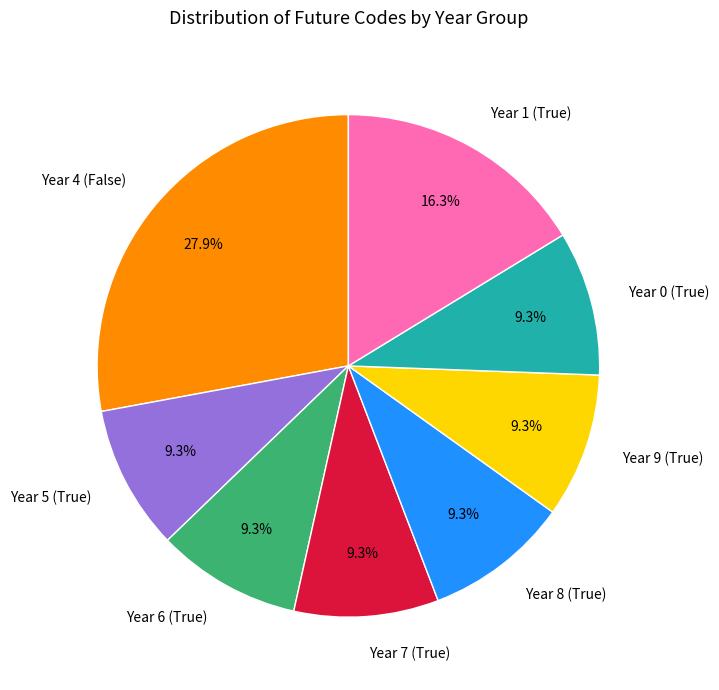

What portion of the pie excludes Year 4 (False)?

72.1%